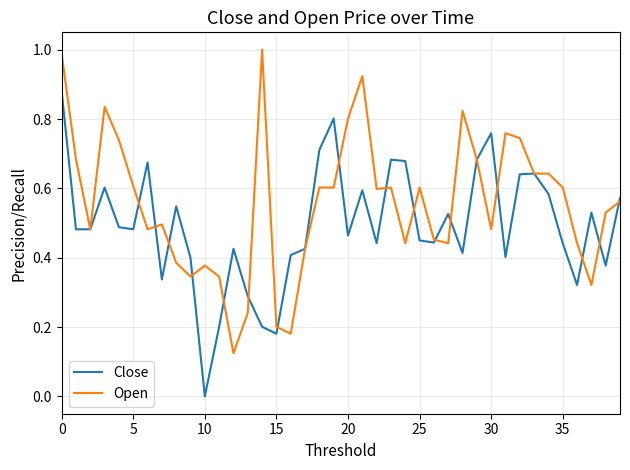

Rank the series by their maximum value, from lowest to highest.

Close, Open